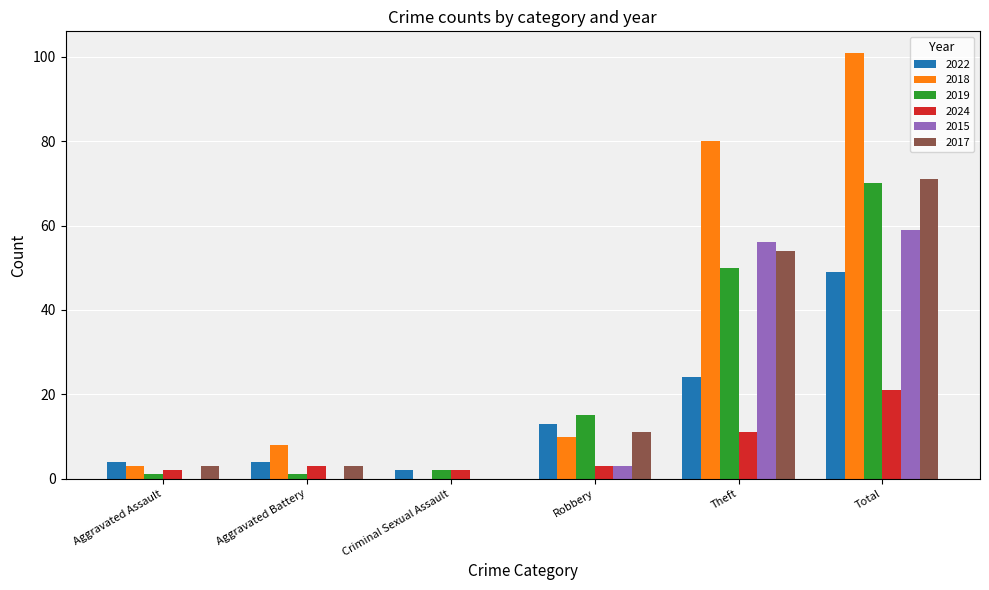

What is the spread (max minus min) of values at Total?

80